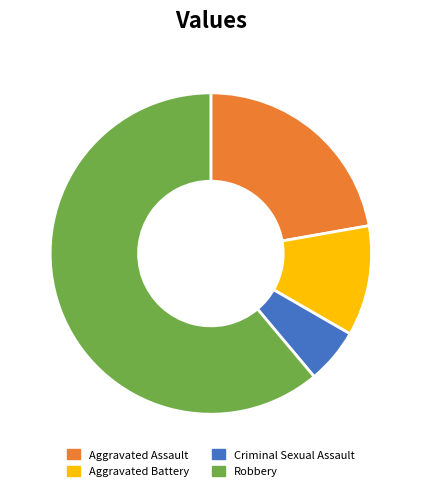

Rank the categories by value from lowest to highest.

Criminal Sexual Assault, Aggravated Battery, Aggravated Assault, Robbery